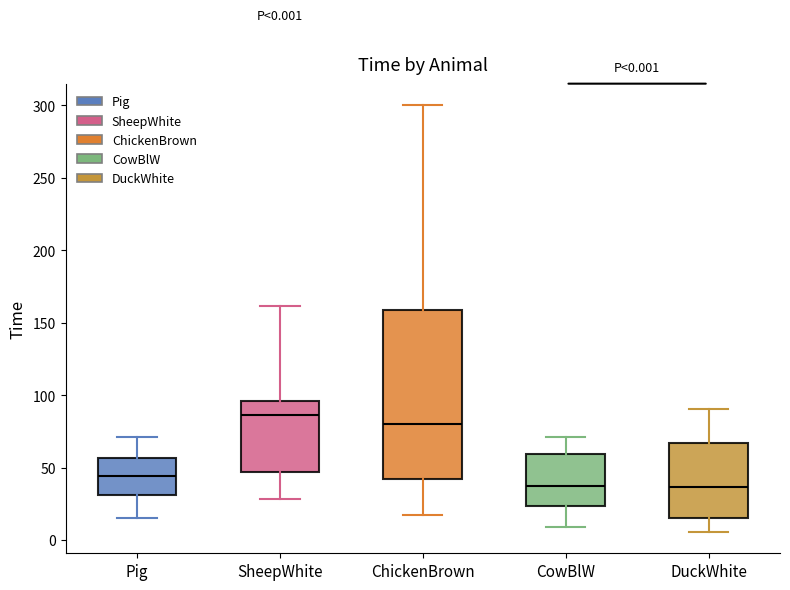

Comparing the boxes themselves (not the whiskers), which one is the tallest?

ChickenBrown